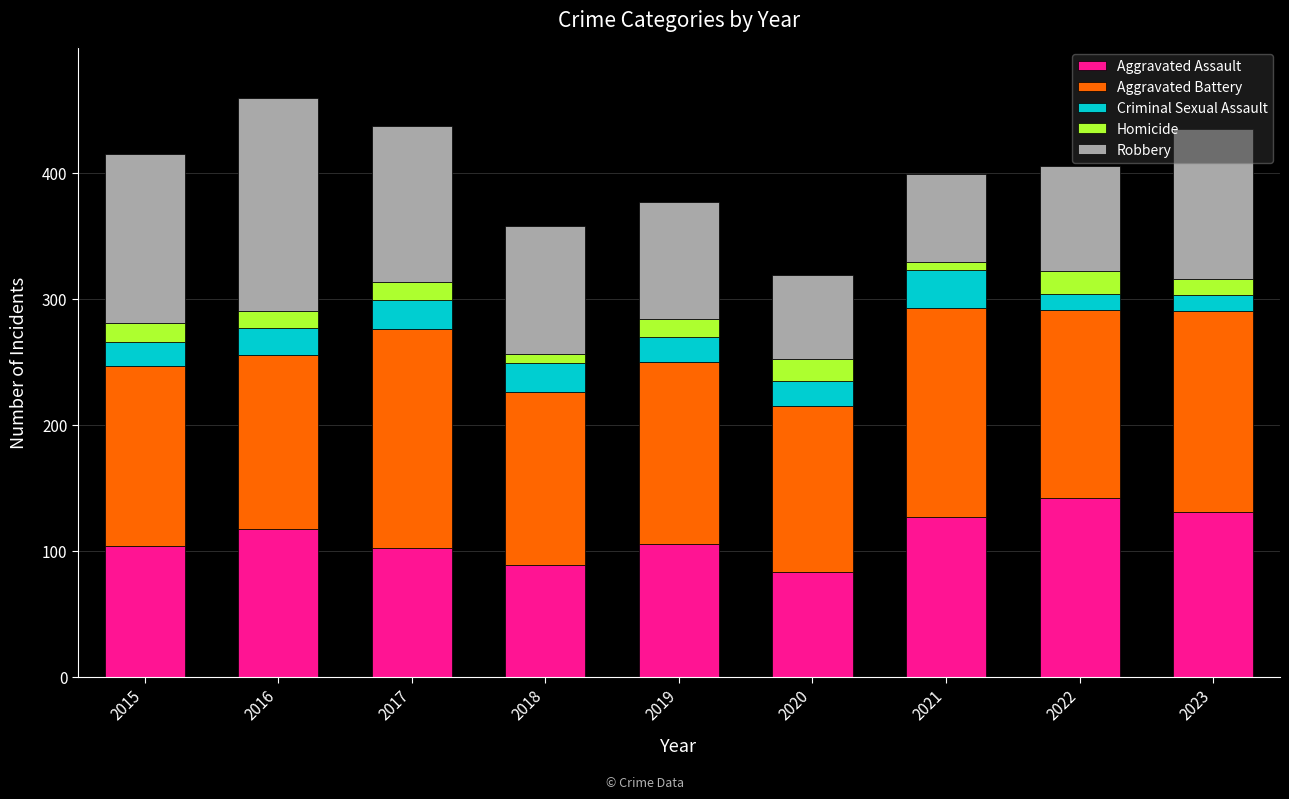

What is the sum of all Aggravated Assault values?

1000